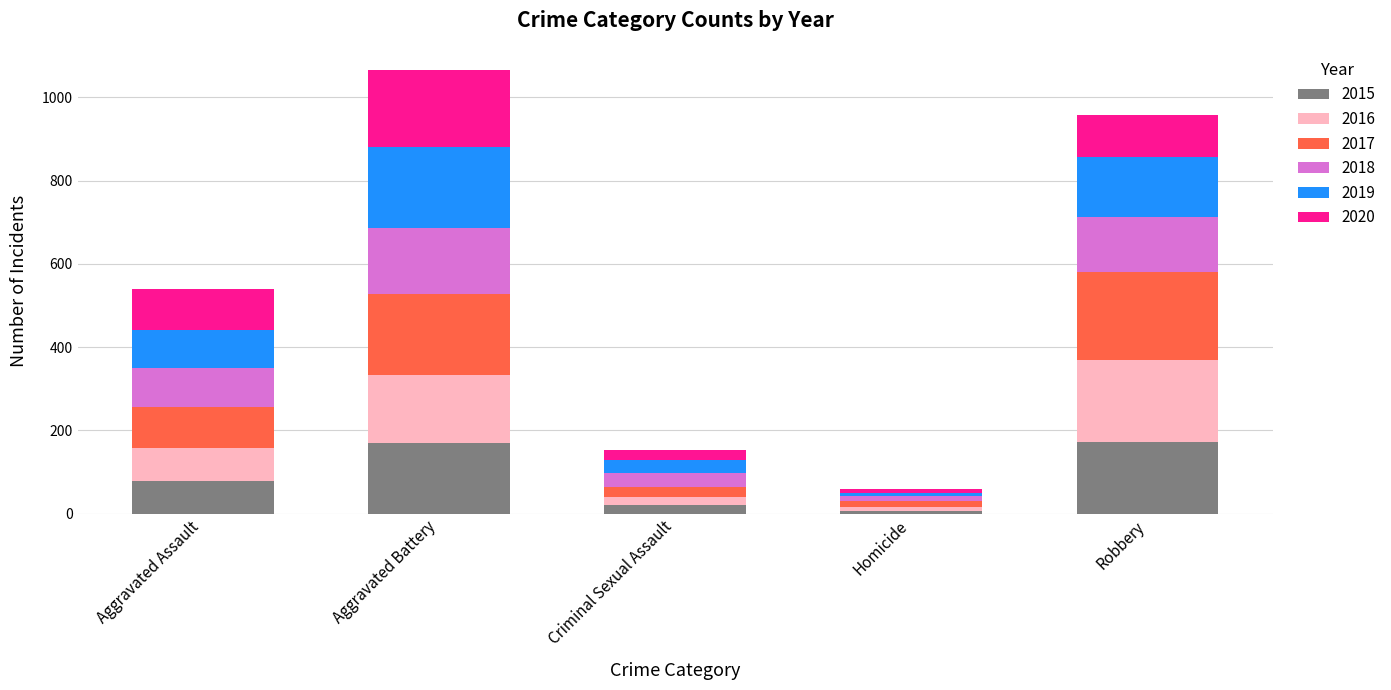

What is the total value across all series at Aggravated Assault?

540